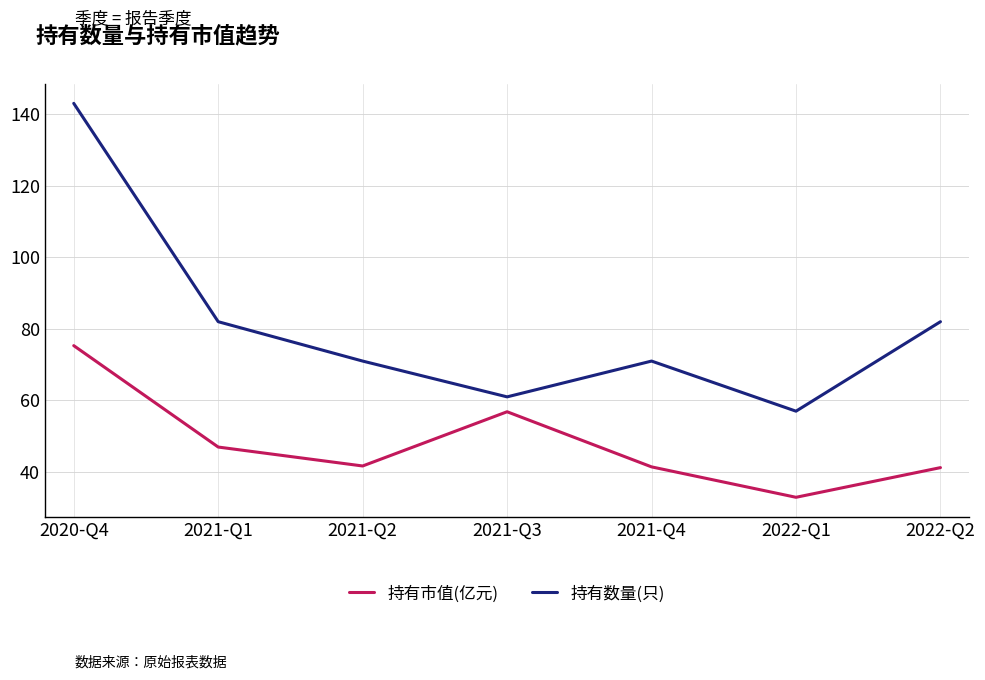

Is it true that 持有数量(只) equals 71.0 at 2021-Q2?

True